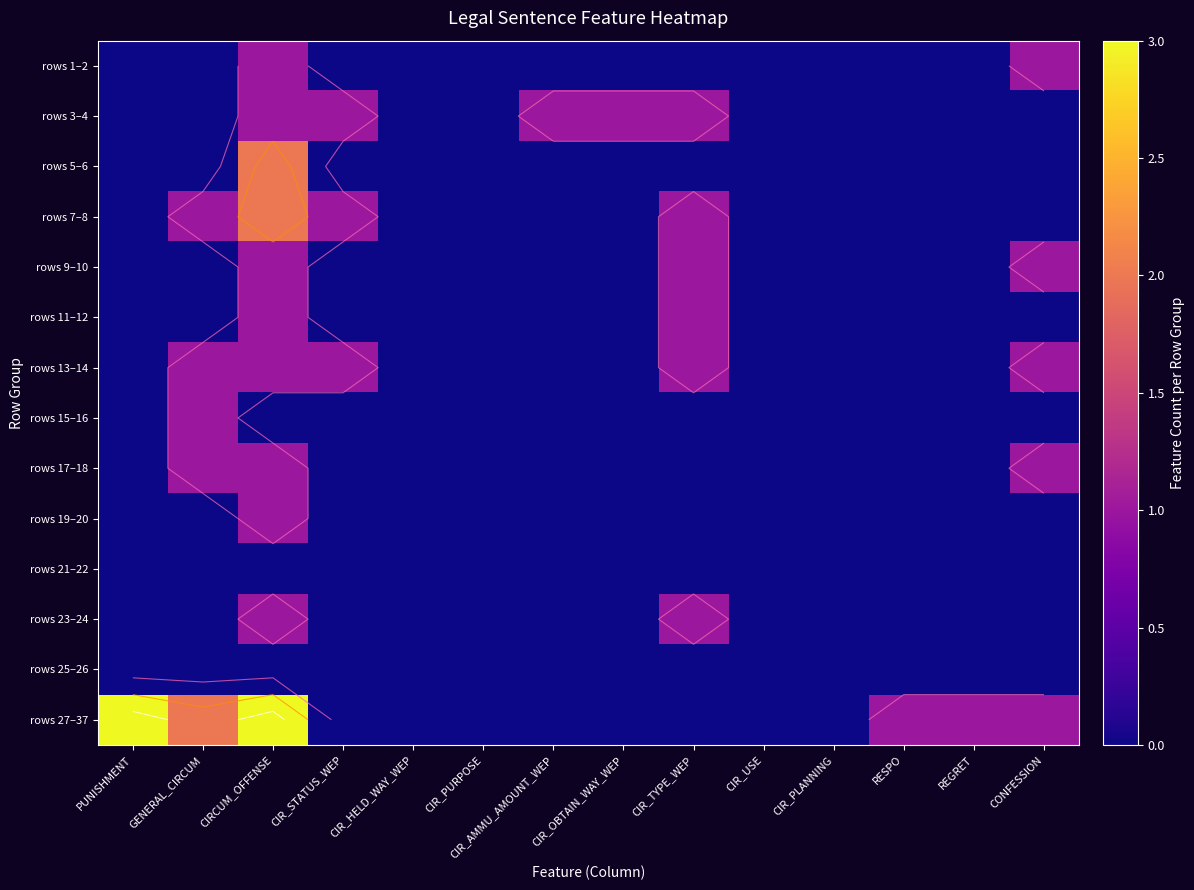

How many values in the rows 15–16 series exceed 0?

1